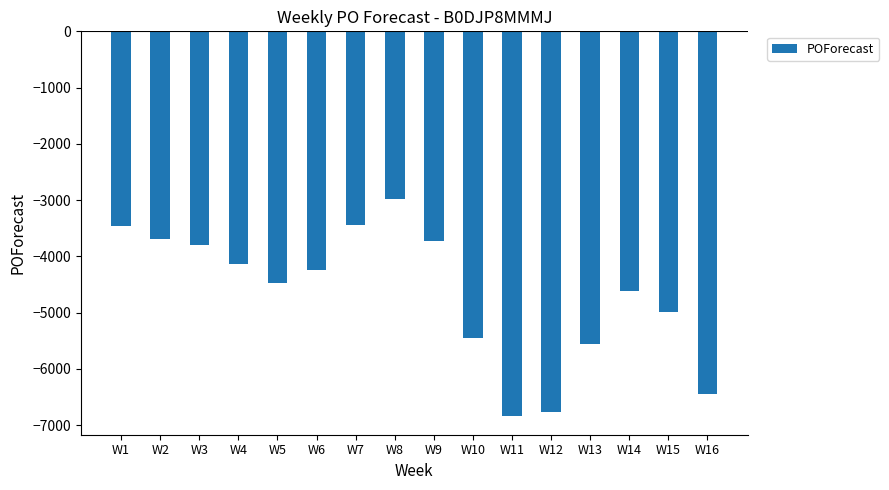

What is the sum of all values?

-74644